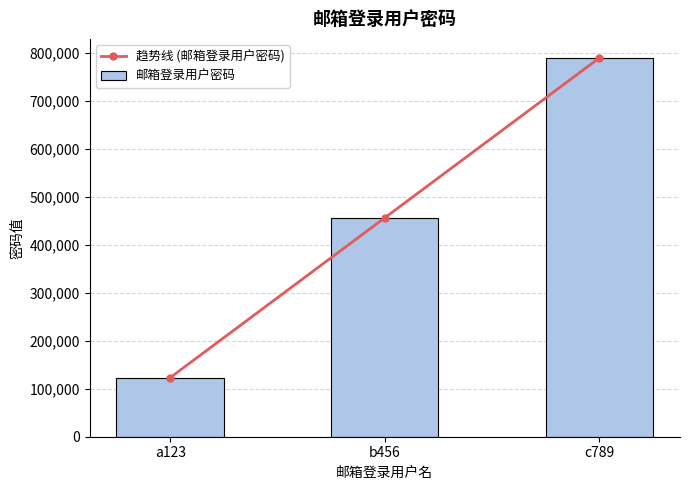

Where does the 邮箱登录用户密码 series first go above 456456?

c789